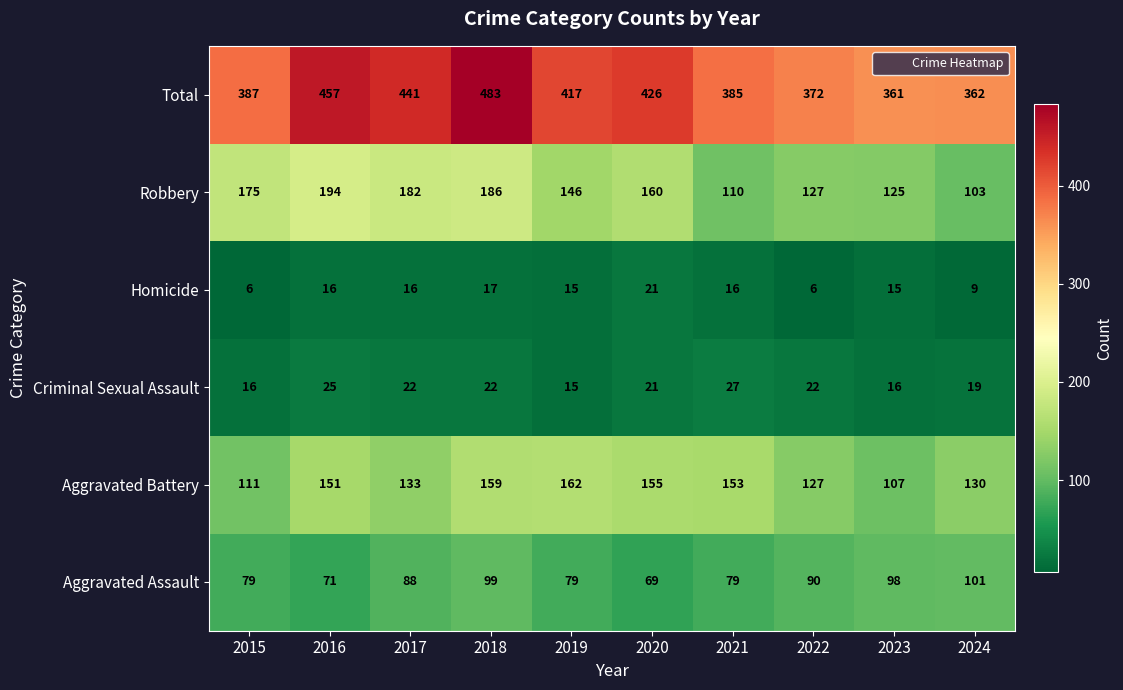

Rank the series by their maximum value, from highest to lowest.

Total, Robbery, Aggravated Battery, Aggravated Assault, Criminal Sexual Assault, Homicide